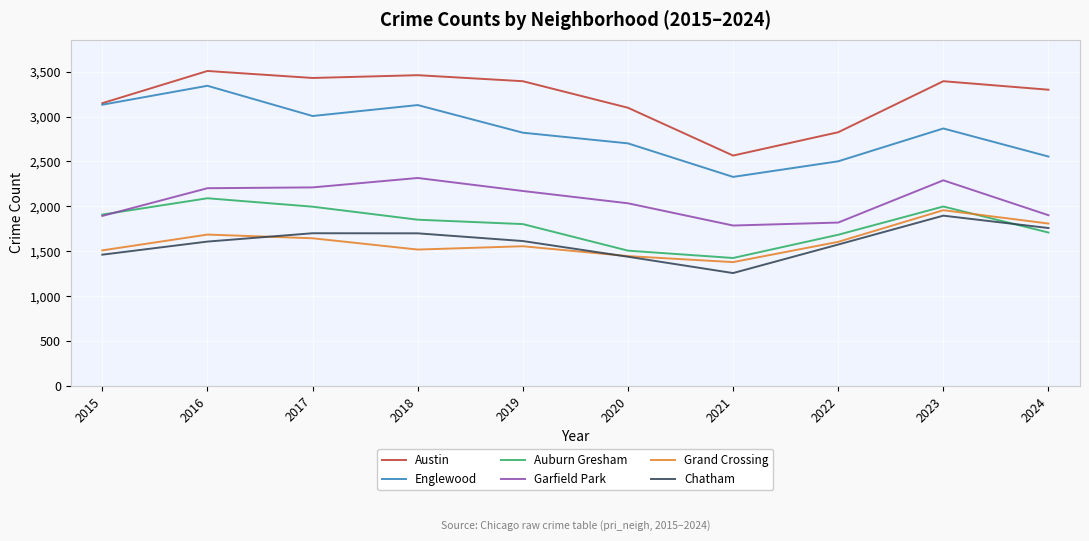

Is it true that Chatham equals 1645 at 2021?

False